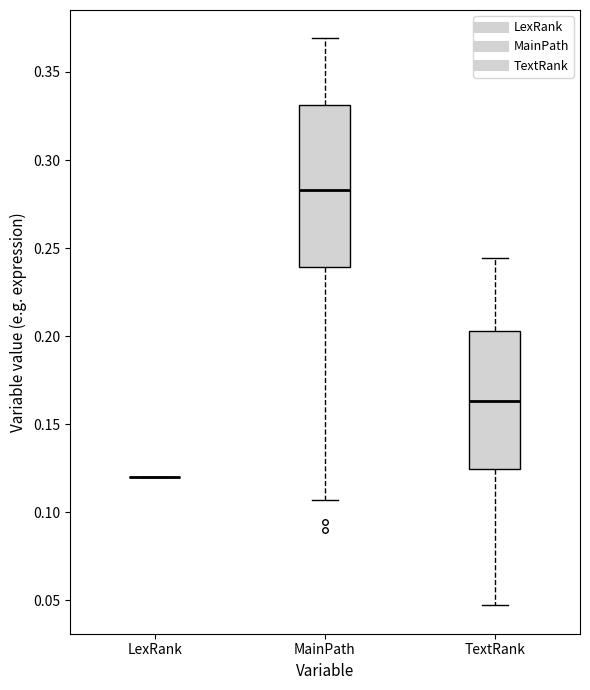

Reading left to right, transcribe this box plot: for each box, give where its median line is, the range the box spans, and where its two whiskers end, as read against the y-axis. The values are not printed on the chart, so give them approximately, as read against the axis.

LexRank: box collapsed to a line at 0.120, whiskers 0.120 to 0.120
MainPath: median 0.285, box 0.240 to 0.330, whiskers 0.105 to 0.370
TextRank: median 0.165, box 0.125 to 0.205, whiskers 0.045 to 0.245